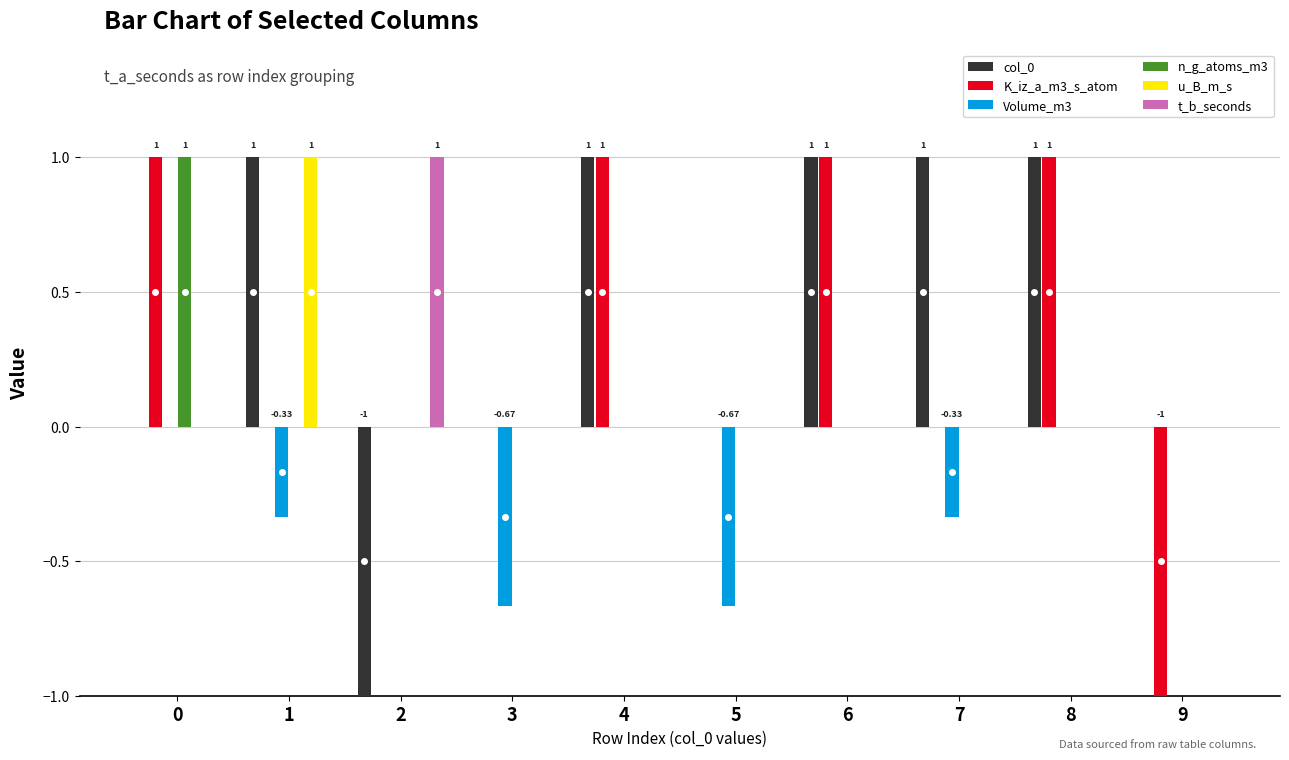

True or false: n_g_atoms_m3 has a value of -0.5 at 8.

False